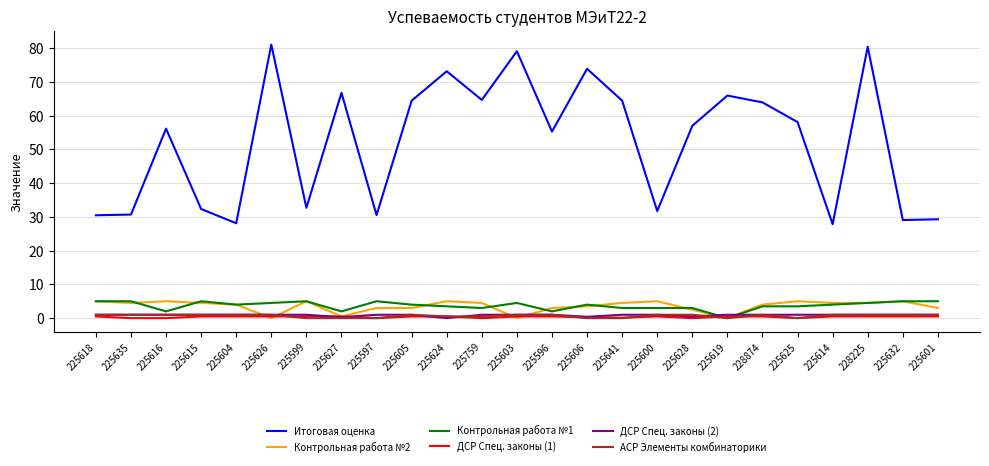

True or false: Итоговая оценка and ДСР Спец. законы (2) cross at least once.

False